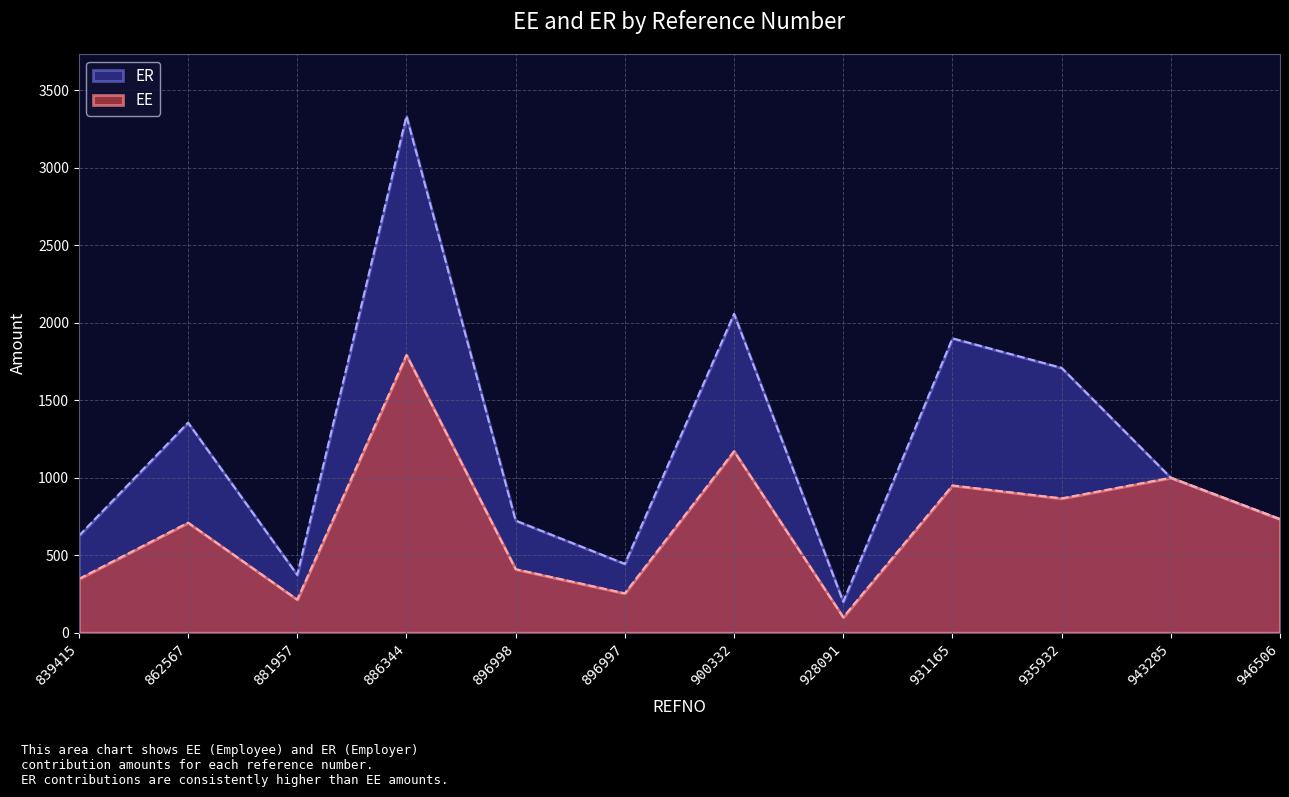

Reading right to left, extract all data points from this chart.

EE: 733.0	1000.0	866.7	950.0	100.0	1170.8	254.2	410.0	1791.1	213.8	710.0	347.1
ER: 733.0	1000.0	1708.3	1899.2	200.0	2056.7	444.4	723.3	3333.0	373.1	1355.0	625.3